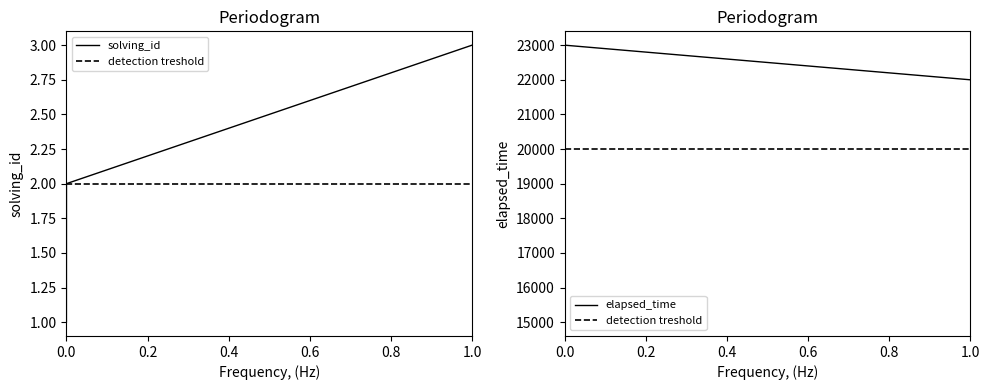

Which category has the highest value in the solving_id series?

1.0